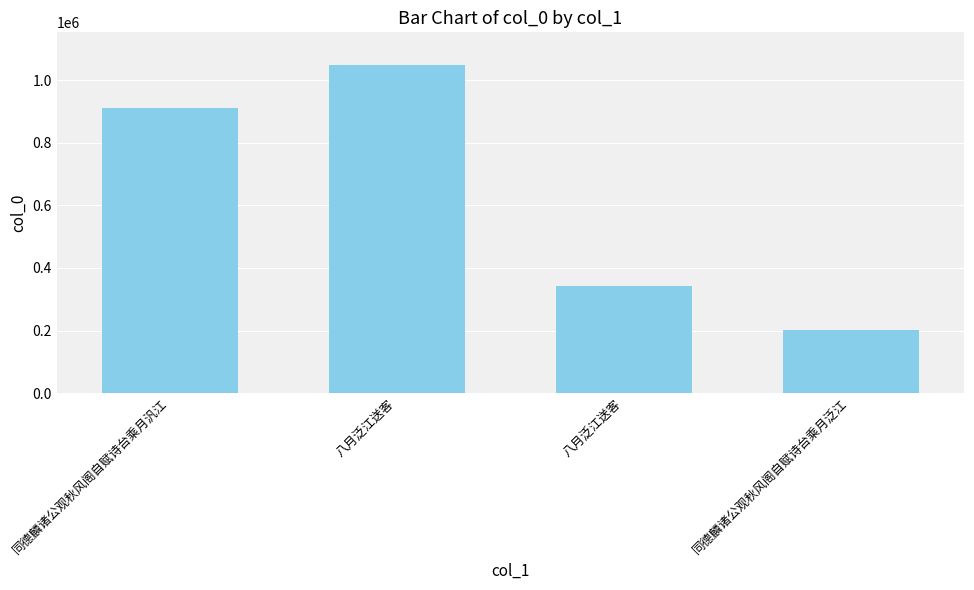

List the labels in order of value, largest first.

八月泛江送客, 同德麟诸公观秋风阁自赋诗台乘月汎江, 八月泛江送客, 同德麟诸公观秋风阁自赋诗台乘月泛江